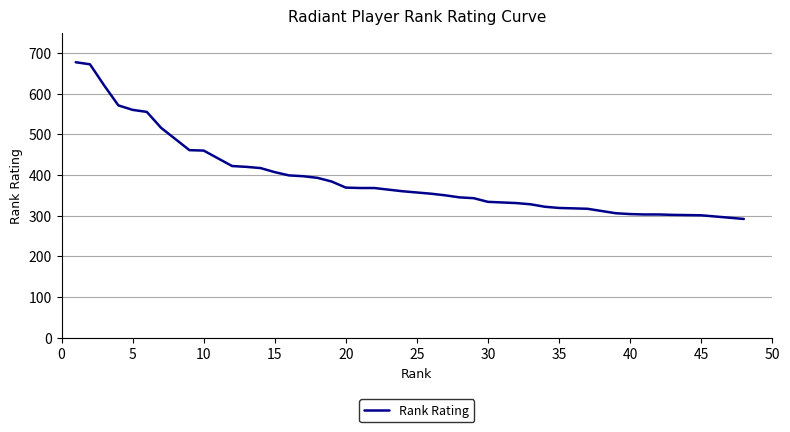

What is the smallest value displayed?

292